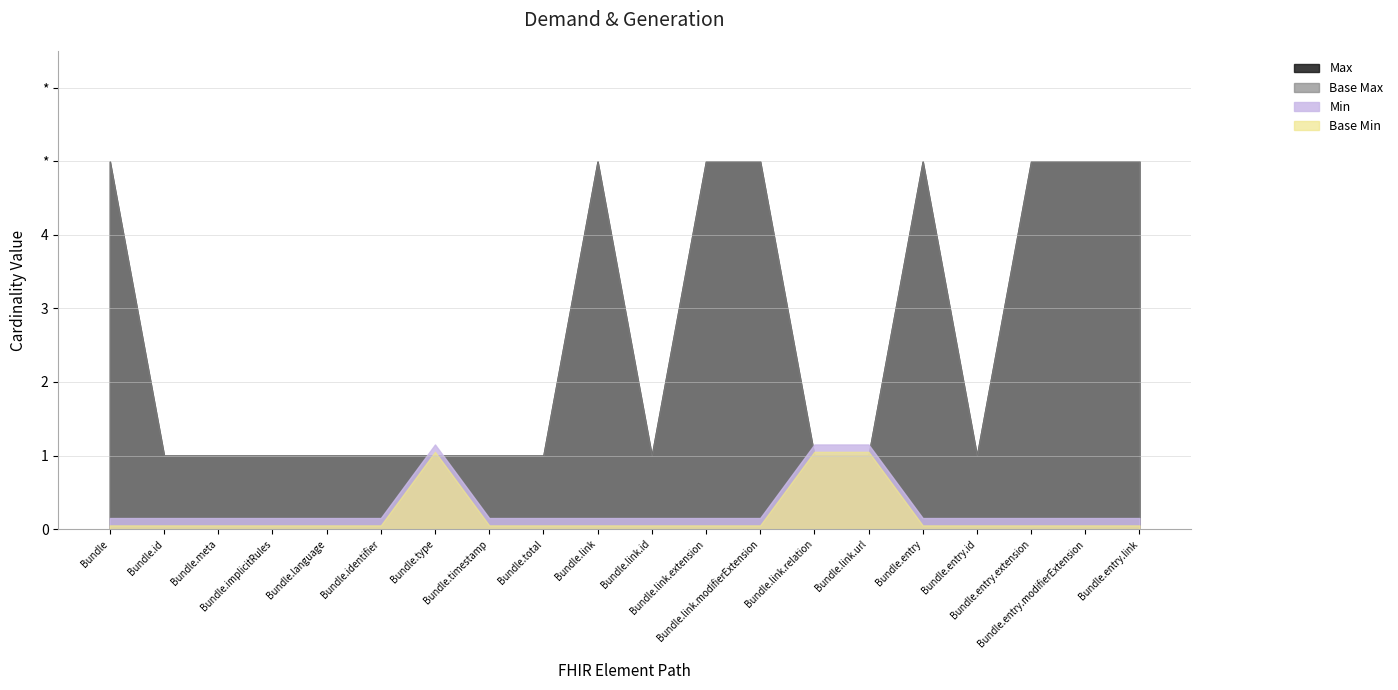

Is the value of Max (numeric) at Bundle.implicitRules greater than the value of Min at Bundle.type?

No